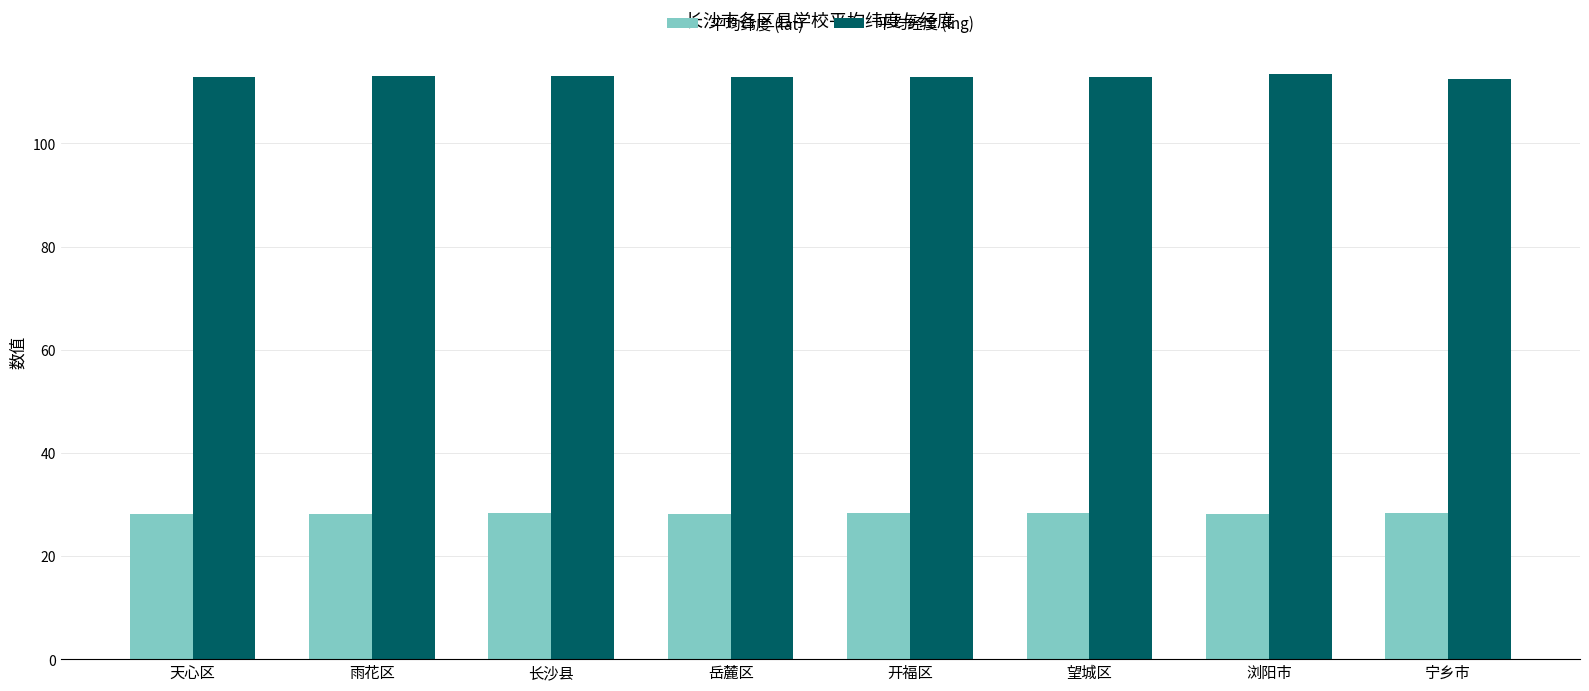

What are all the series names shown in the legend?

平均纬度 (lat), 平均经度 (lng)